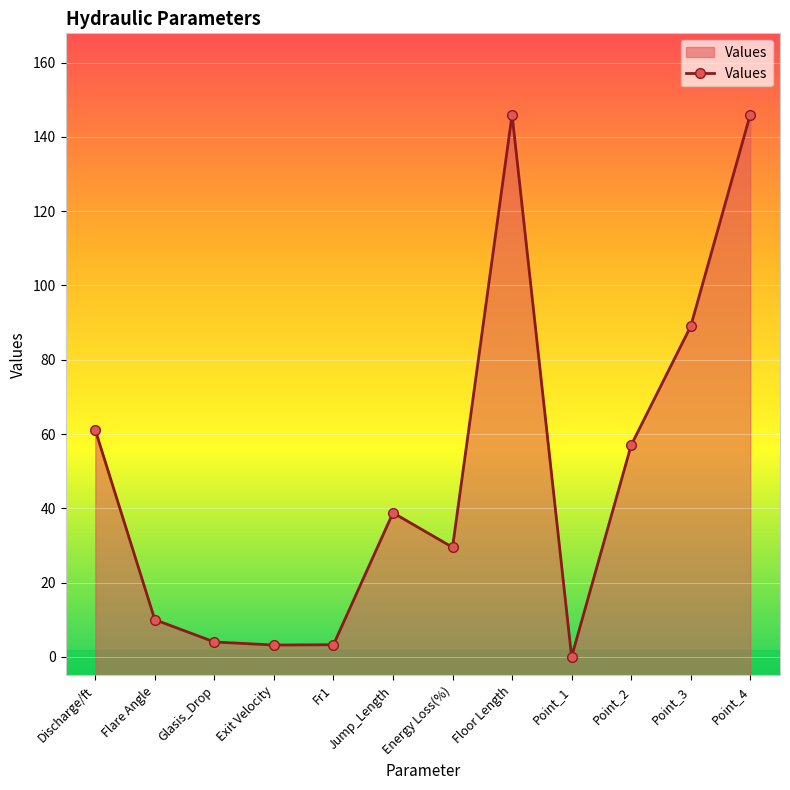

At which category does the data reach its first local peak?

Jump_Length